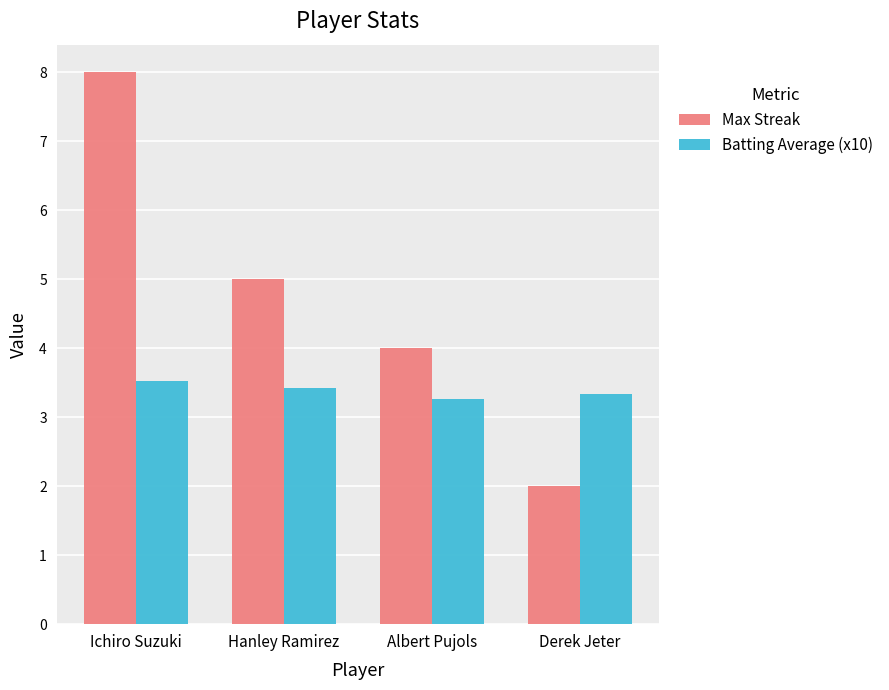

The Batting Average (x10) series shows 3.5 at Ichiro Suzuki. True or false?

True